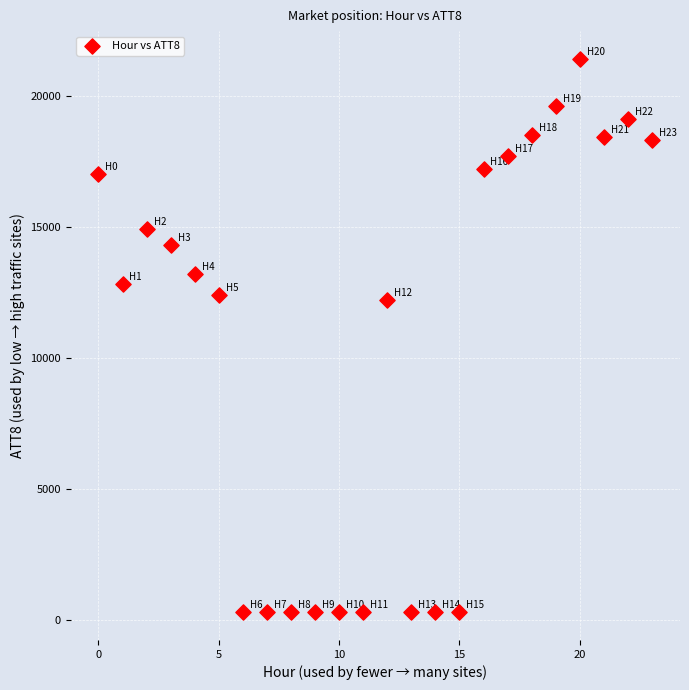

What is the range of Y values (max minus min)?

21100